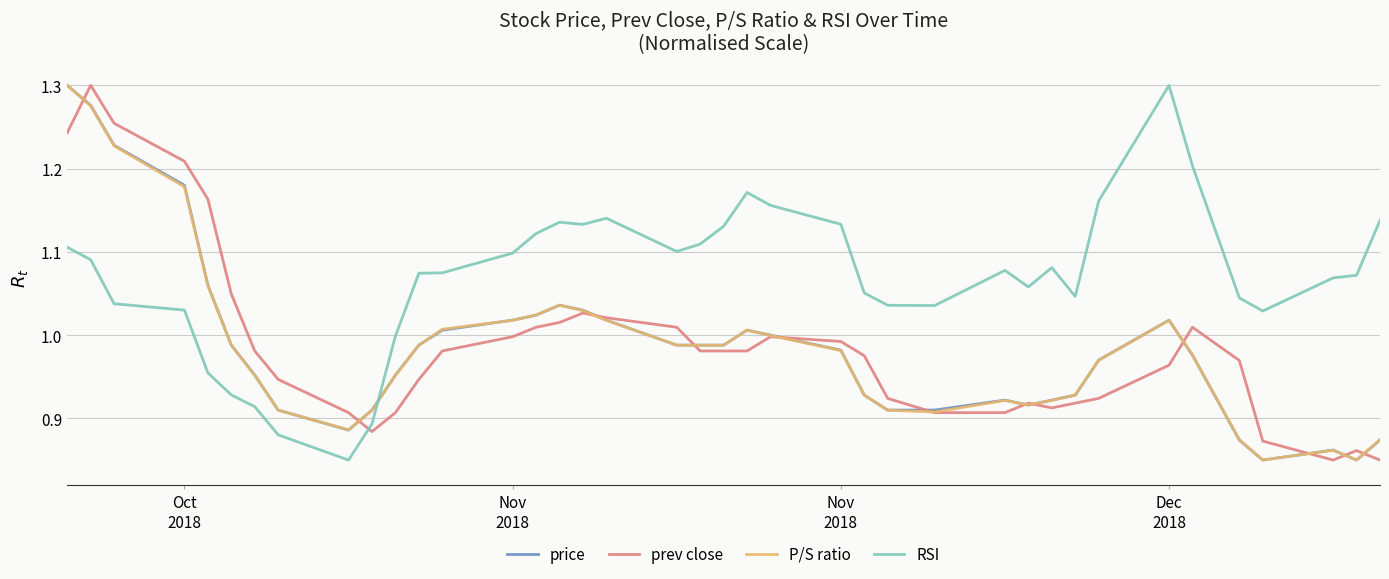

How many intersections are there between RSI and P/S ratio?

1